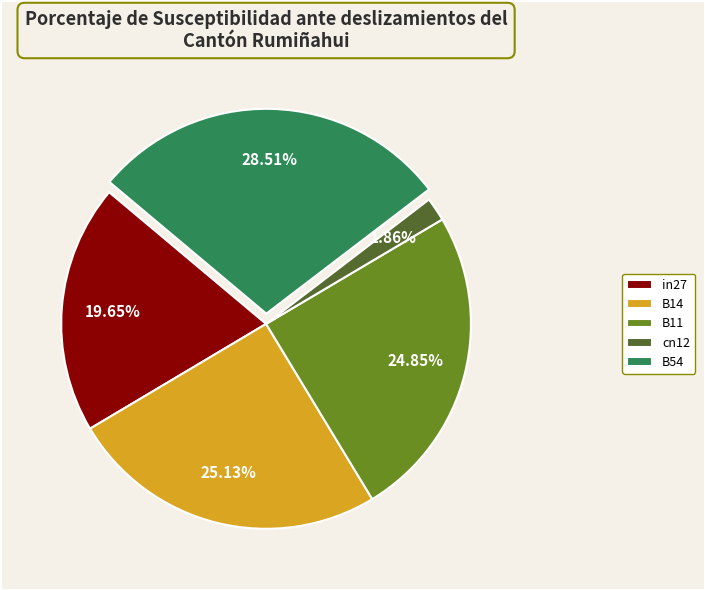

How many segments does this pie chart have?

5